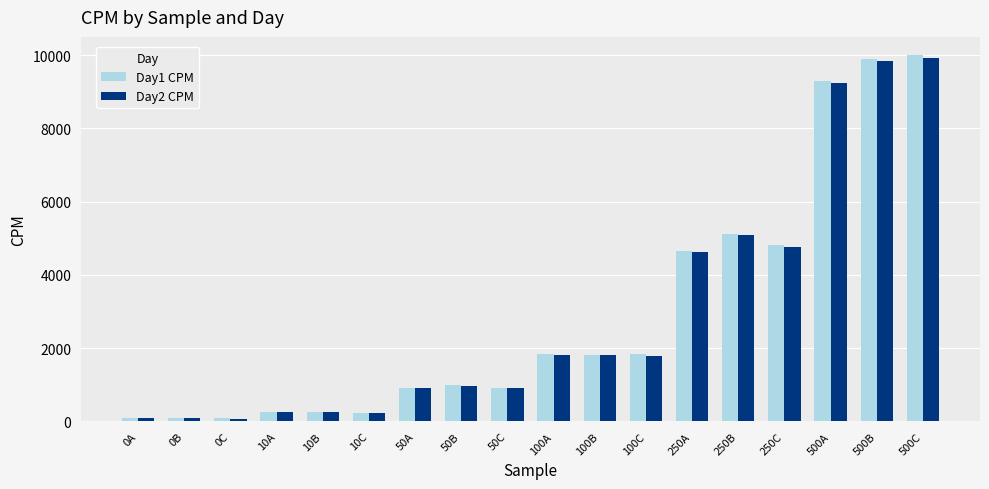

How many data points in Day2 CPM are less than 1784?

9